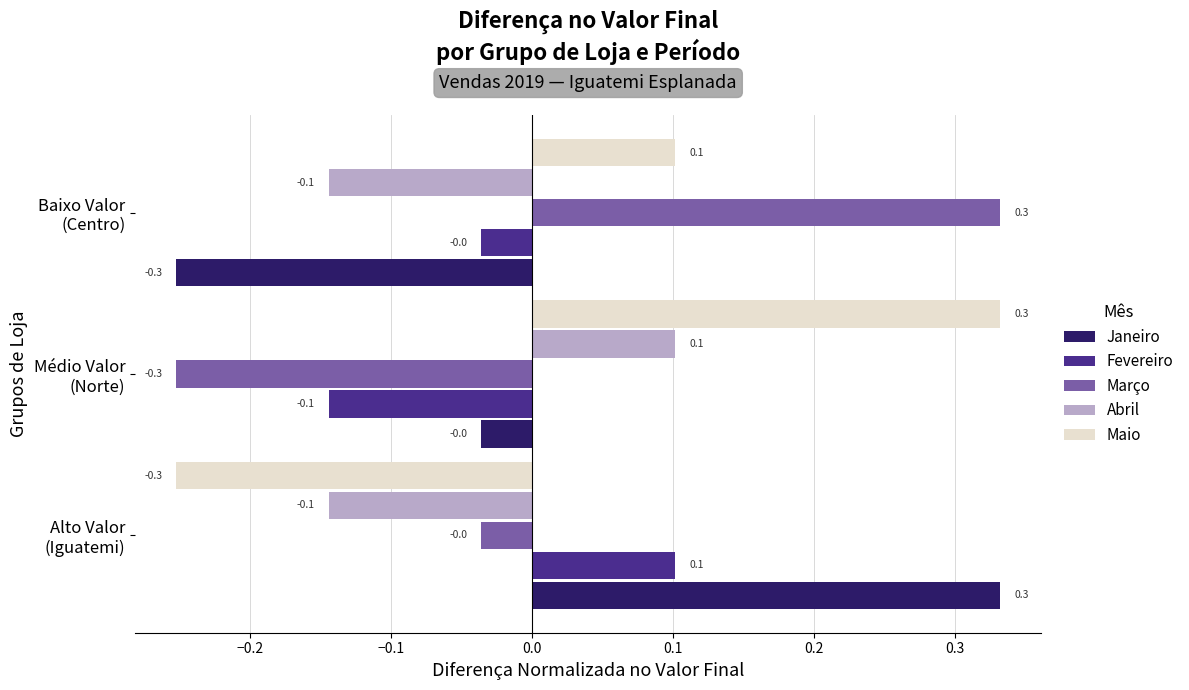

Which series has the largest total across all categories?

Maio